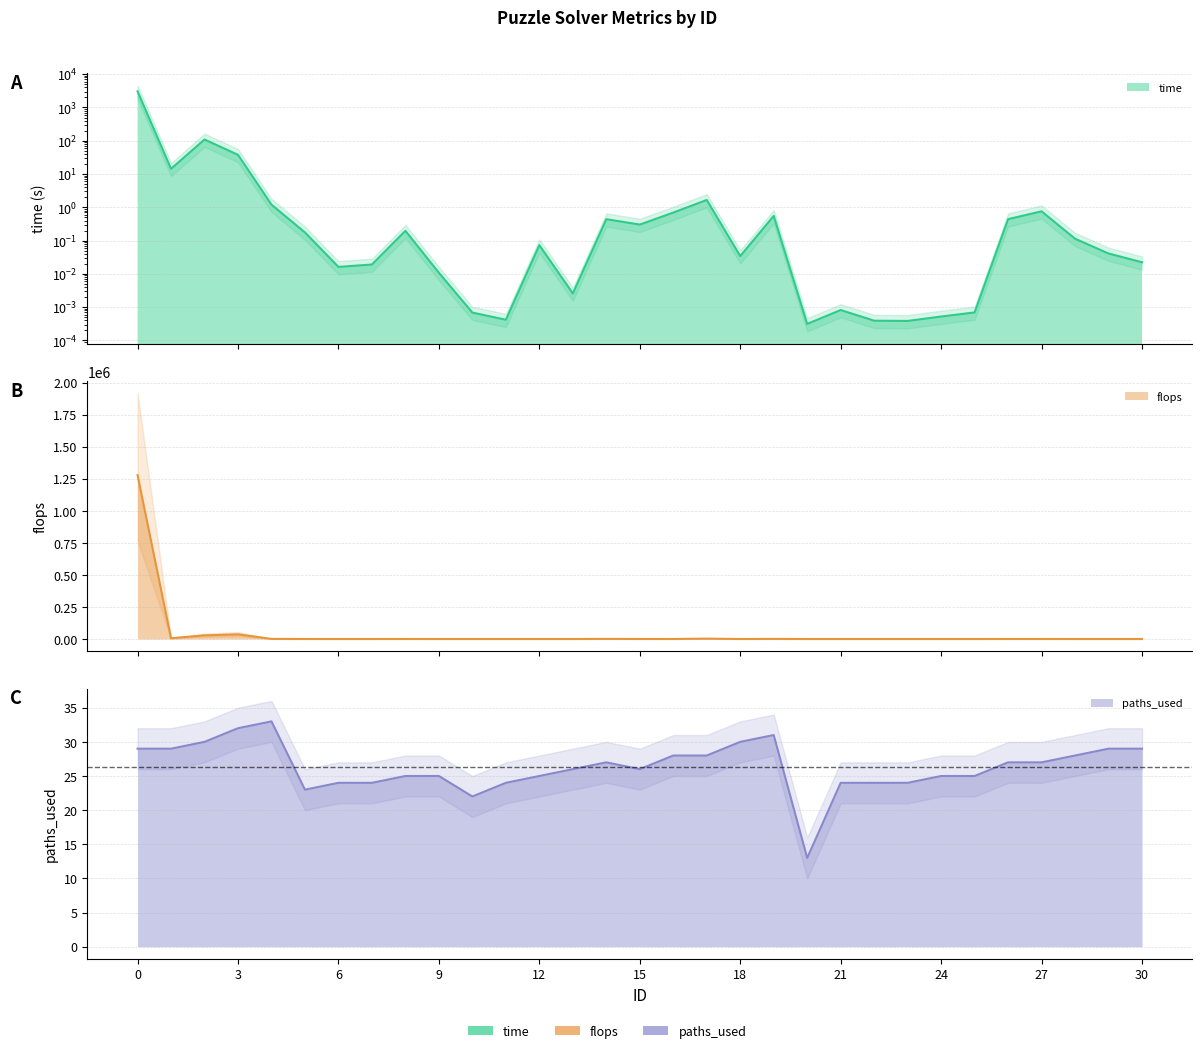

What value does the flops series have at 7?

40.0